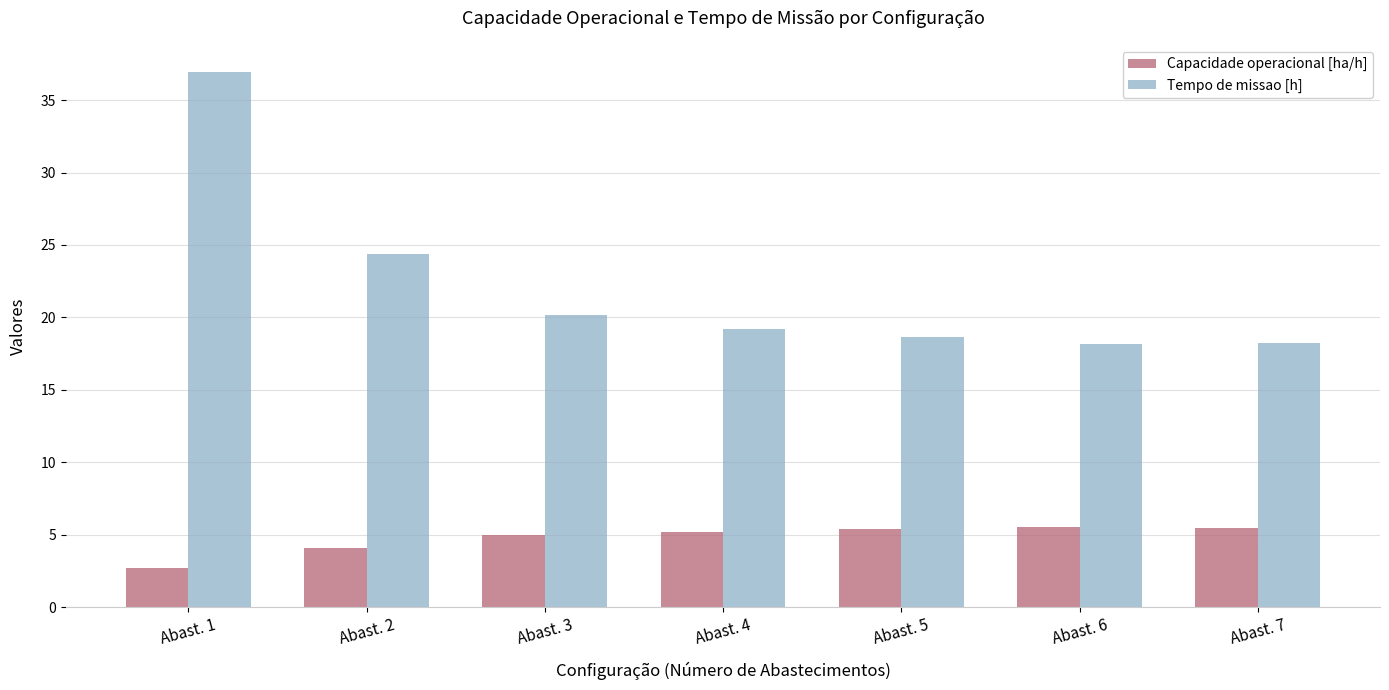

How many data points does each series have?

7